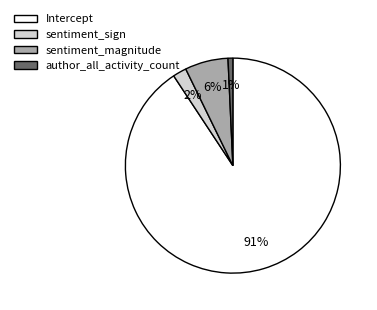

Between sentiment_magnitude and author_all_activity_count, which is larger?

sentiment_magnitude